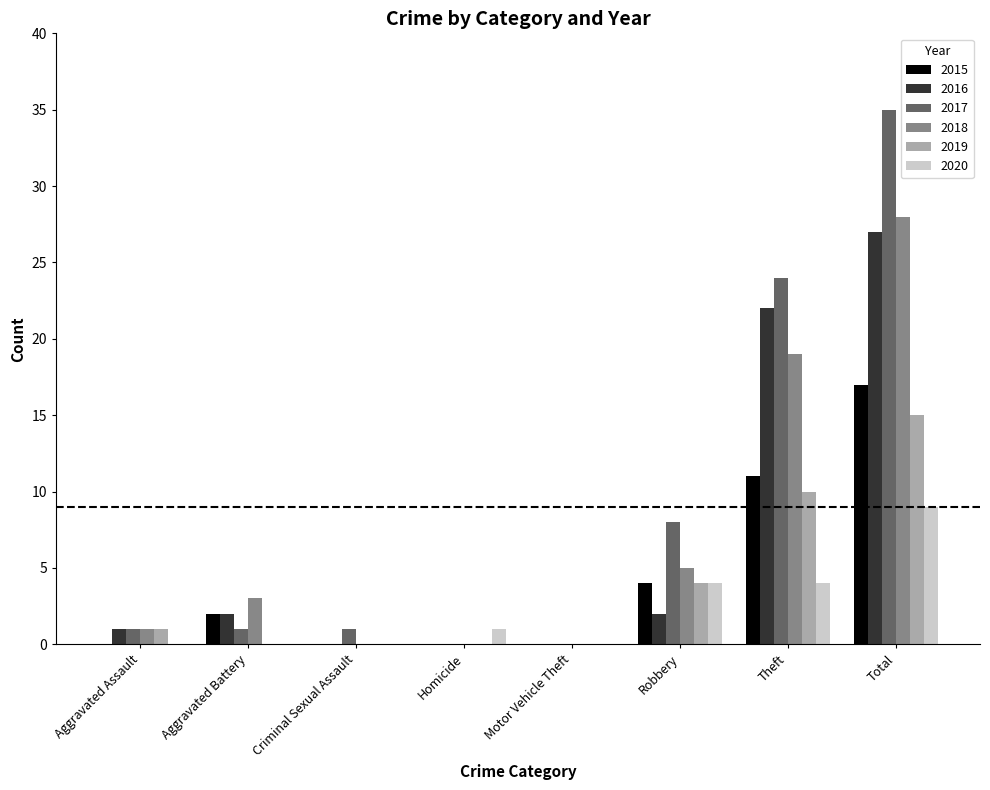

What is the sum of the 2016 values at Aggravated Assault and Aggravated Battery?

3